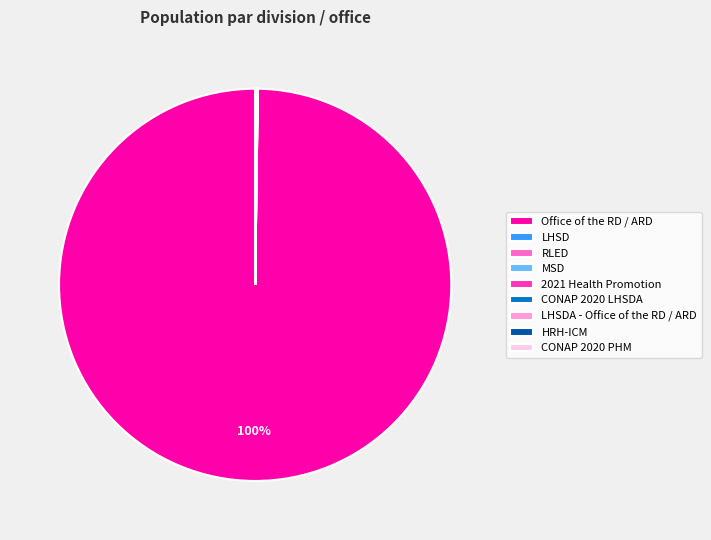

Which slice is the largest?

Office of the RD / ARD